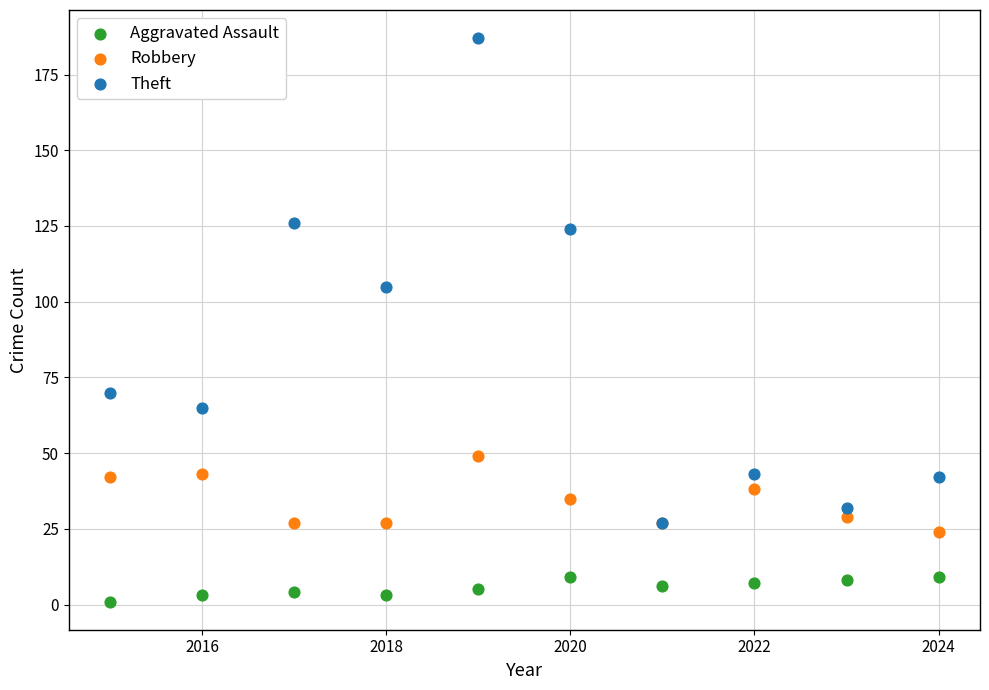

Across all series, what Y value is closest to 94?

105